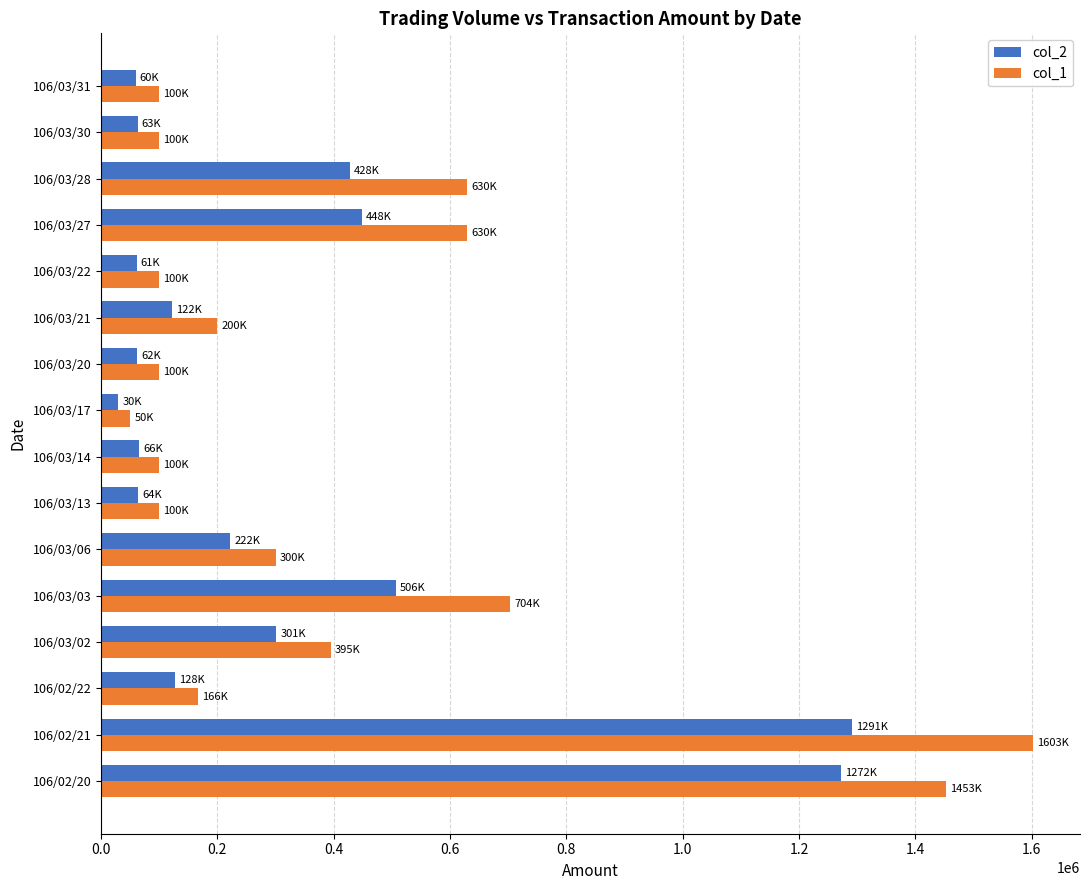

How many data points in col_2 are less than 127840?

8